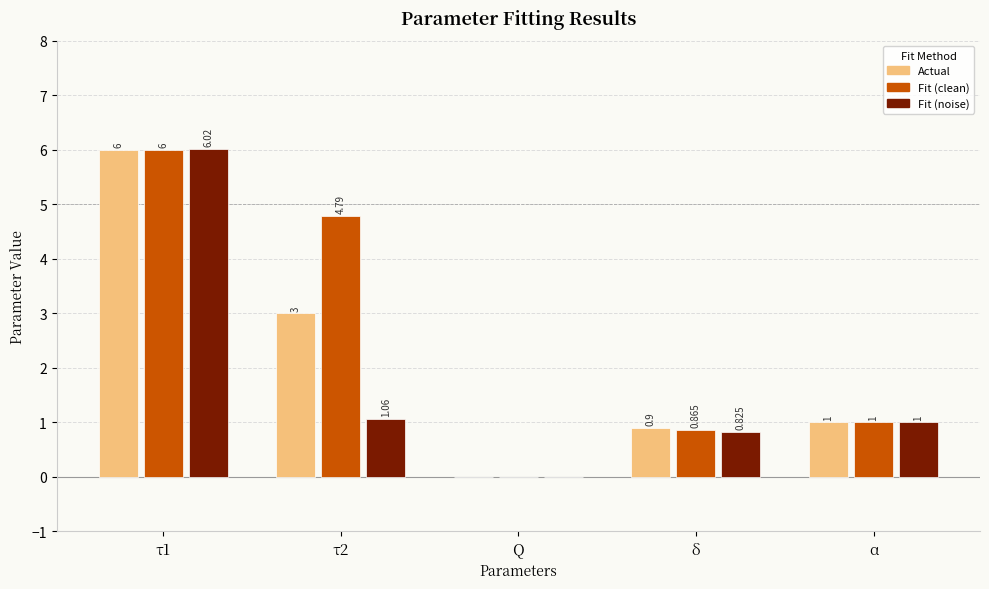

Is it true that Fit (clean) equals 0.3 at δ?

False